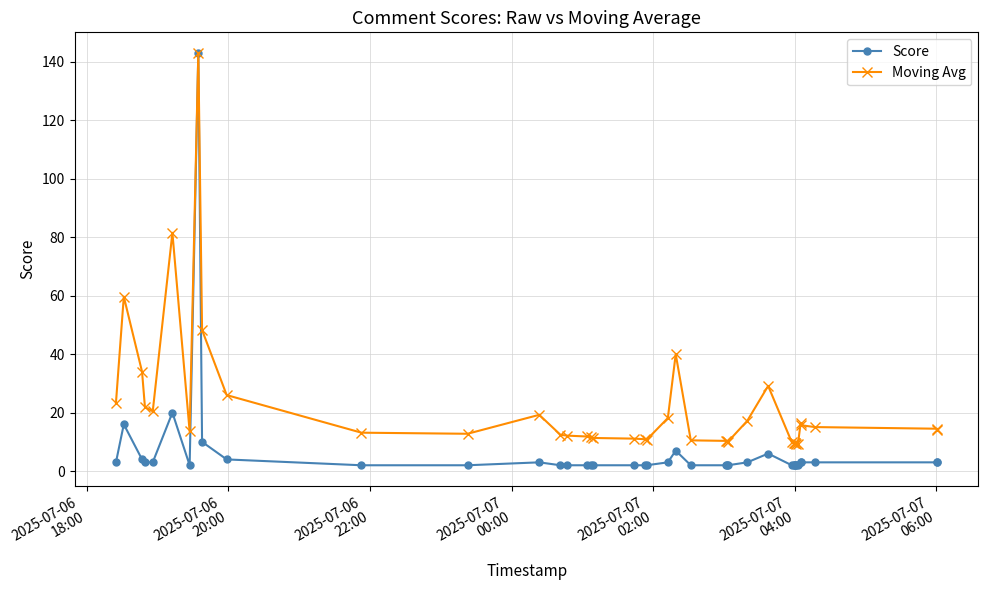

Rank the series by their average value, from lowest to highest.

Score, Moving Avg